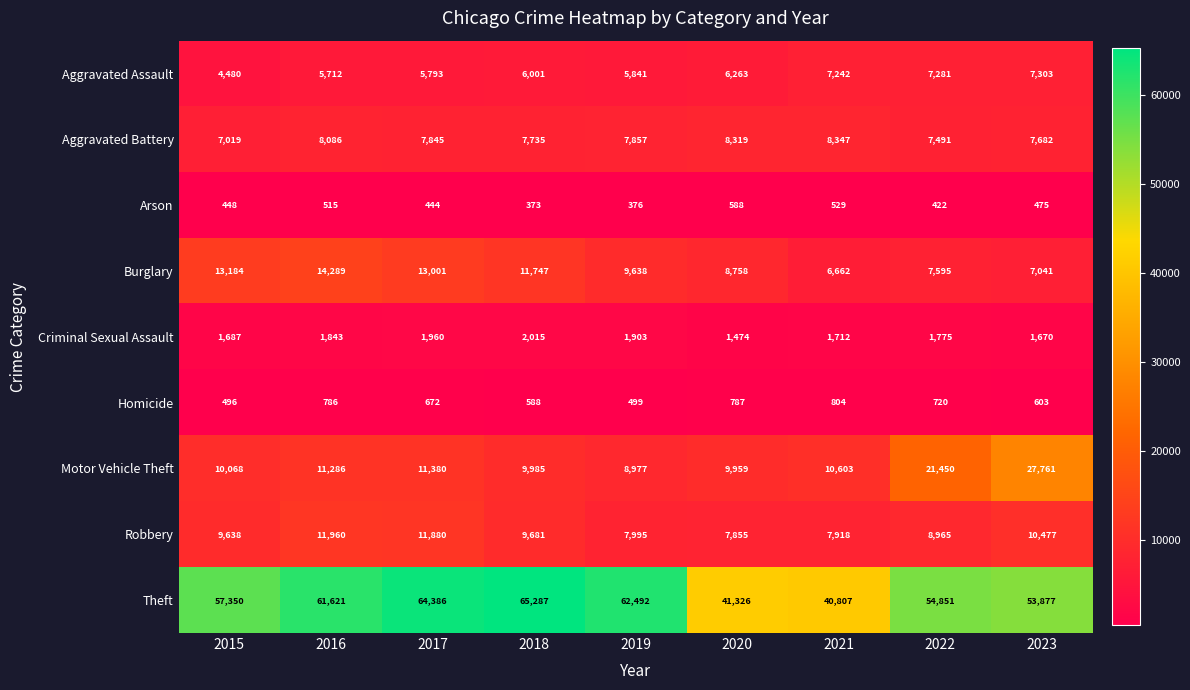

What is the sum of the Homicide values at 2018 and 2020?

1375